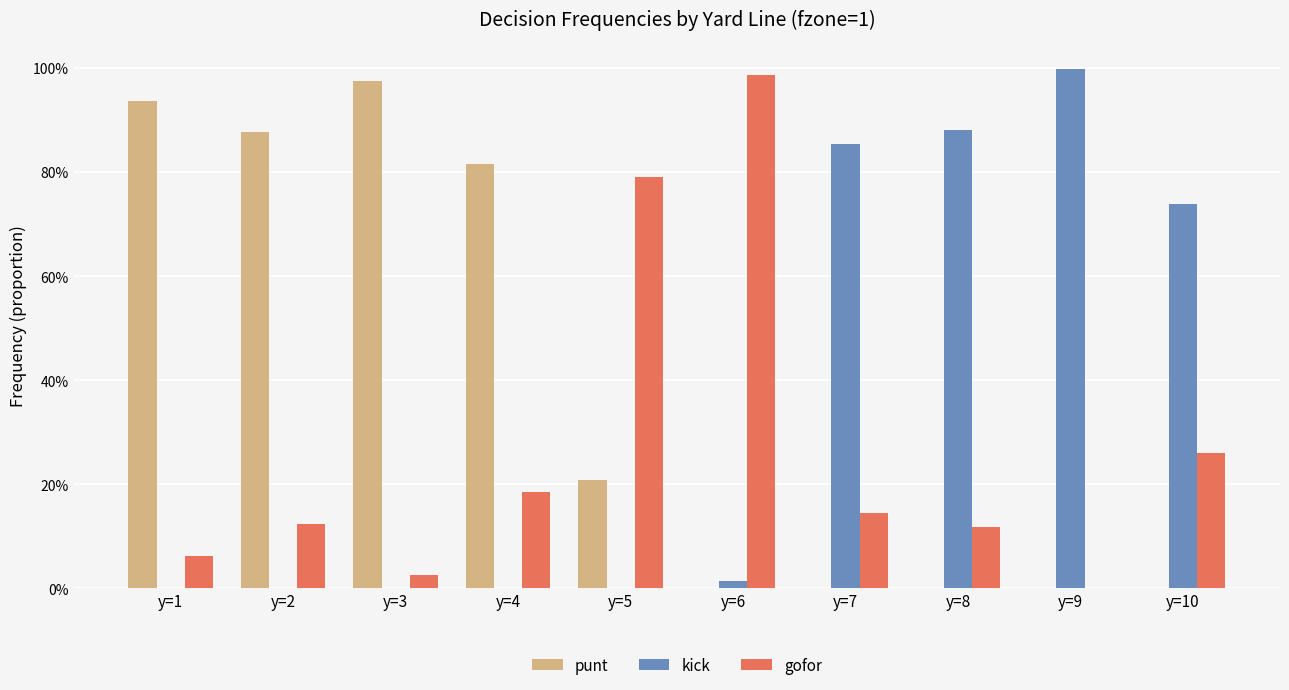

The value of punt at y=1 is 0.9. True or false?

True